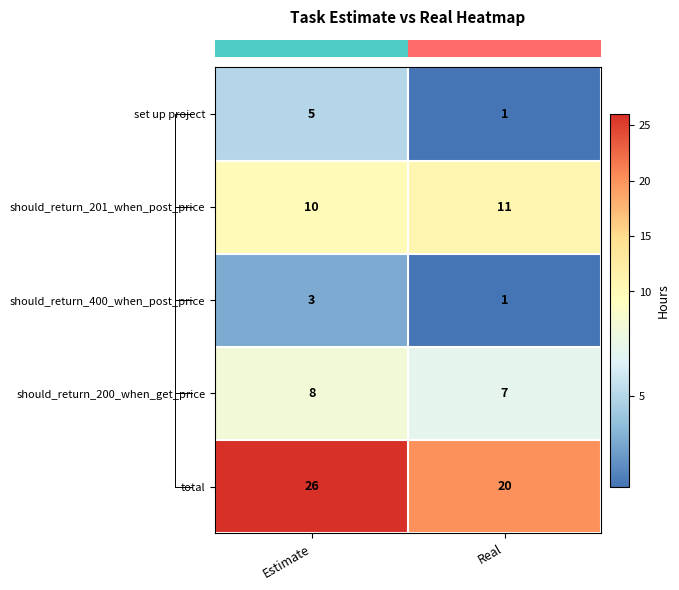

At how many categories does at least one series exceed 18?

2